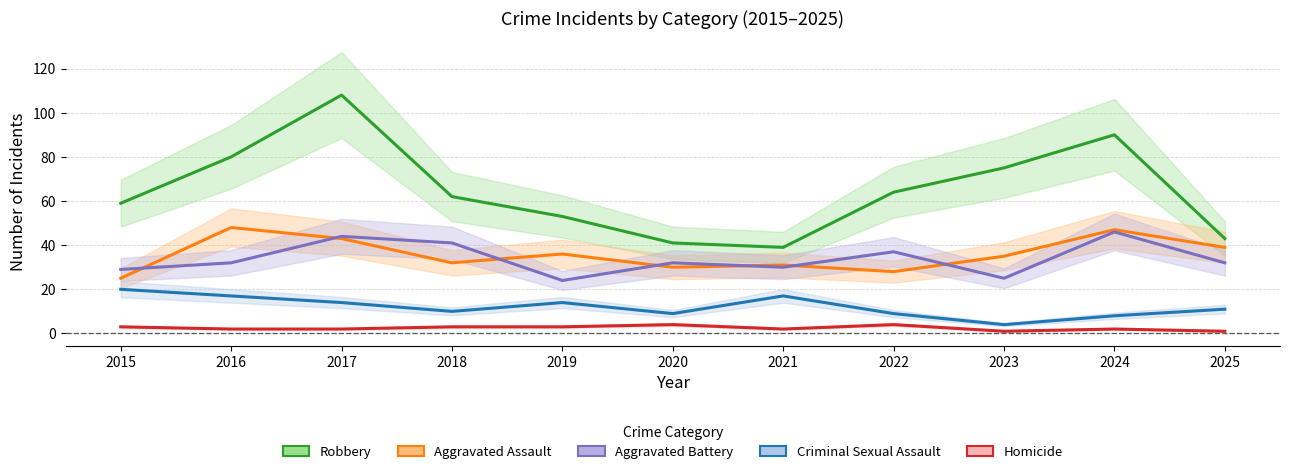

At which category does the chart reach its minimum across all series?

2023